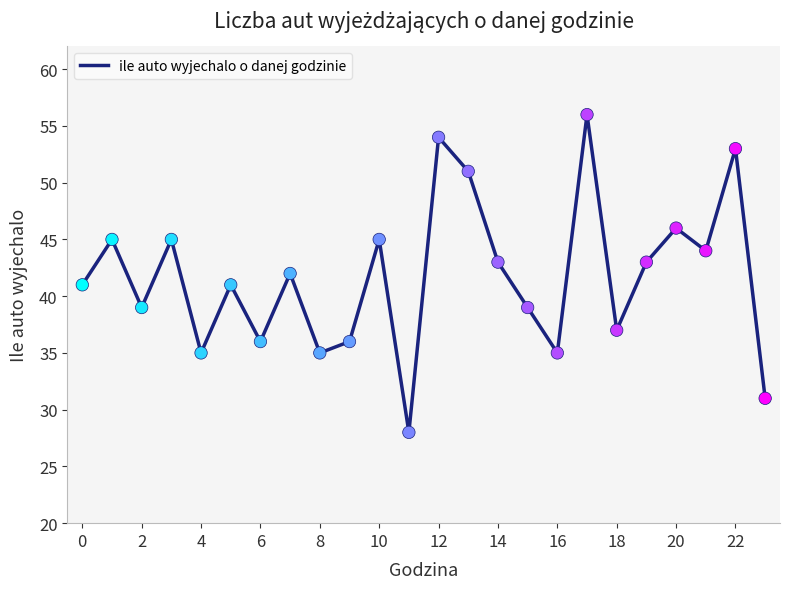

What is the difference between the maximum and minimum values?

28